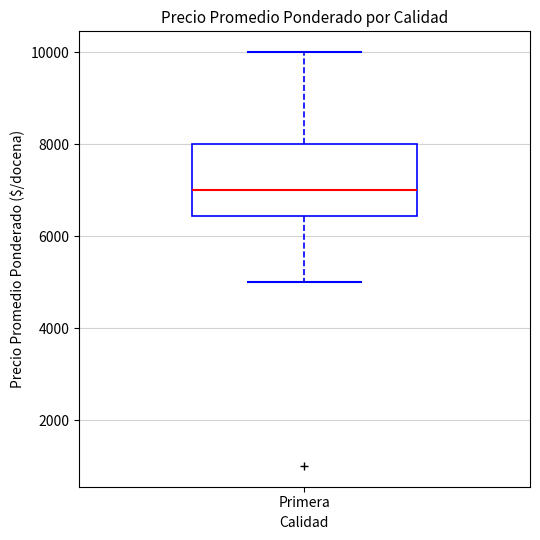

Where does the lower whisker of the box for Primera end on the y-axis? The values are not printed on the chart, so give them approximately, as read against the axis.

5000